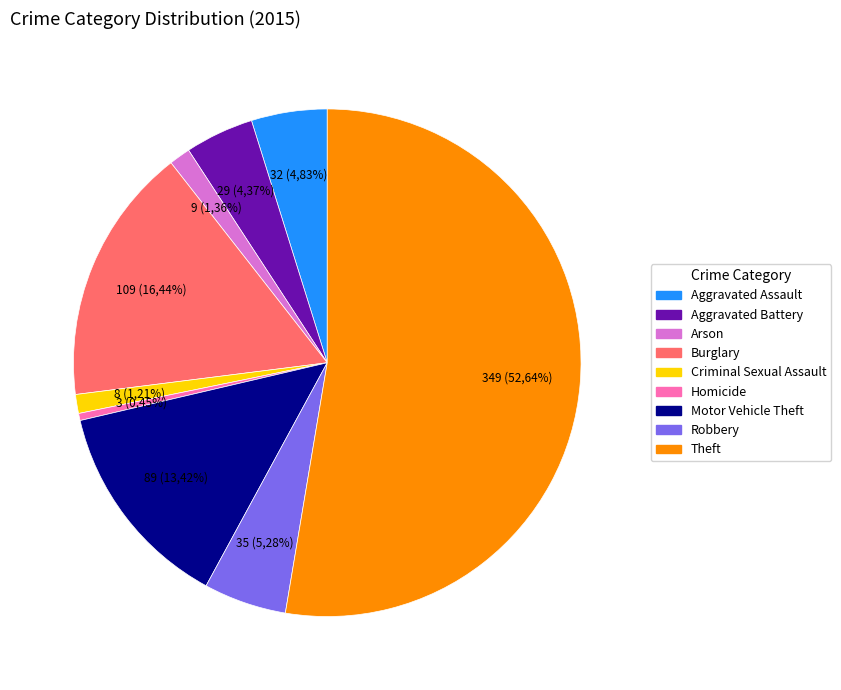

To the nearest percent, what portion does Aggravated Assault represent?

5%